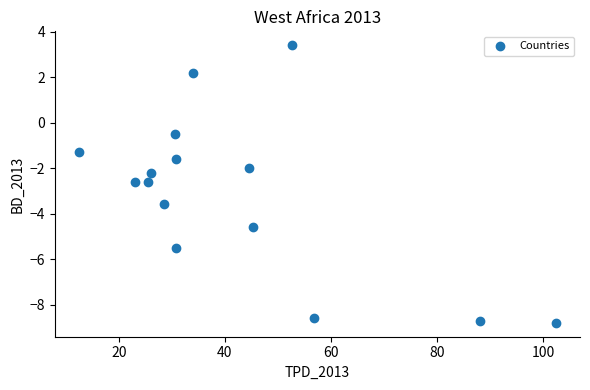

What is the range of Y values (max minus min)?

12.2